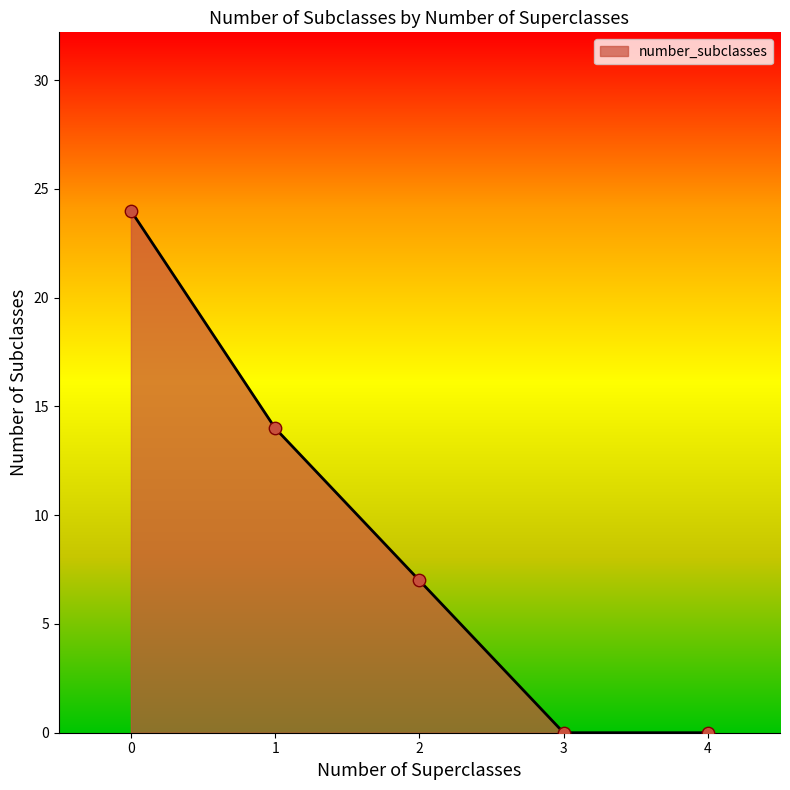

What is the change in value from 1 to 2?

-7